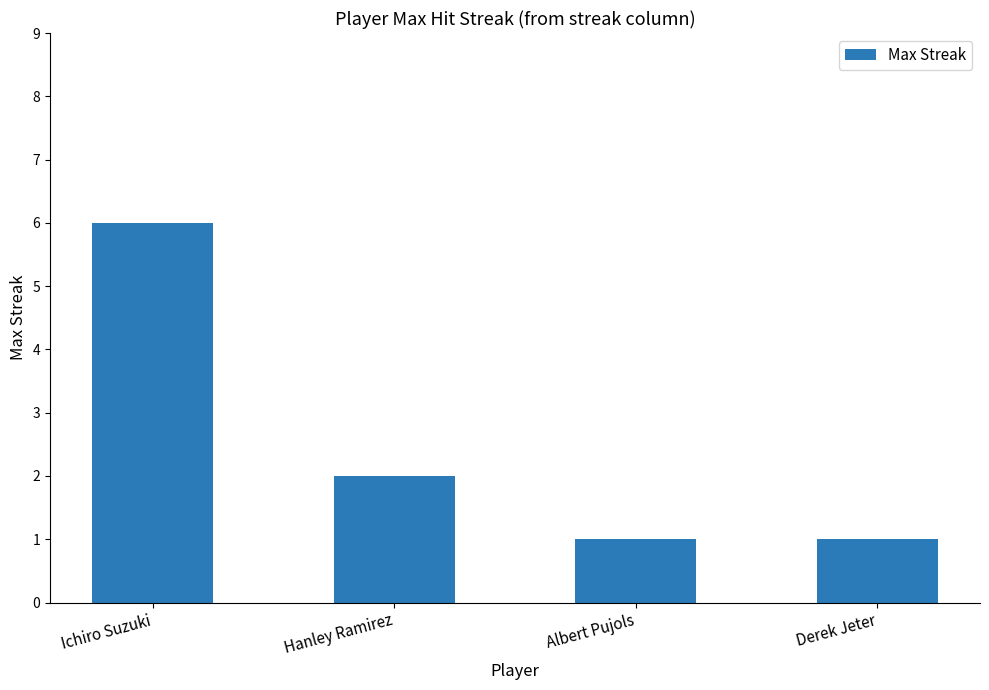

Count the number of data series in this chart.

1